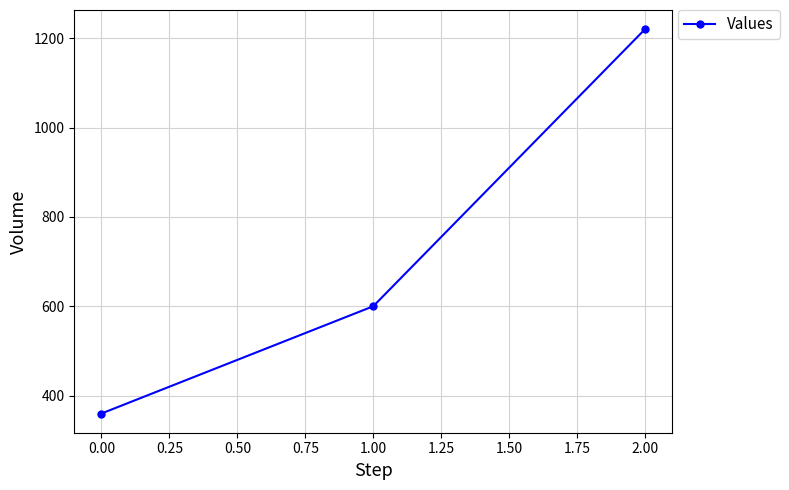

What is the difference between the second highest and minimum values?

240